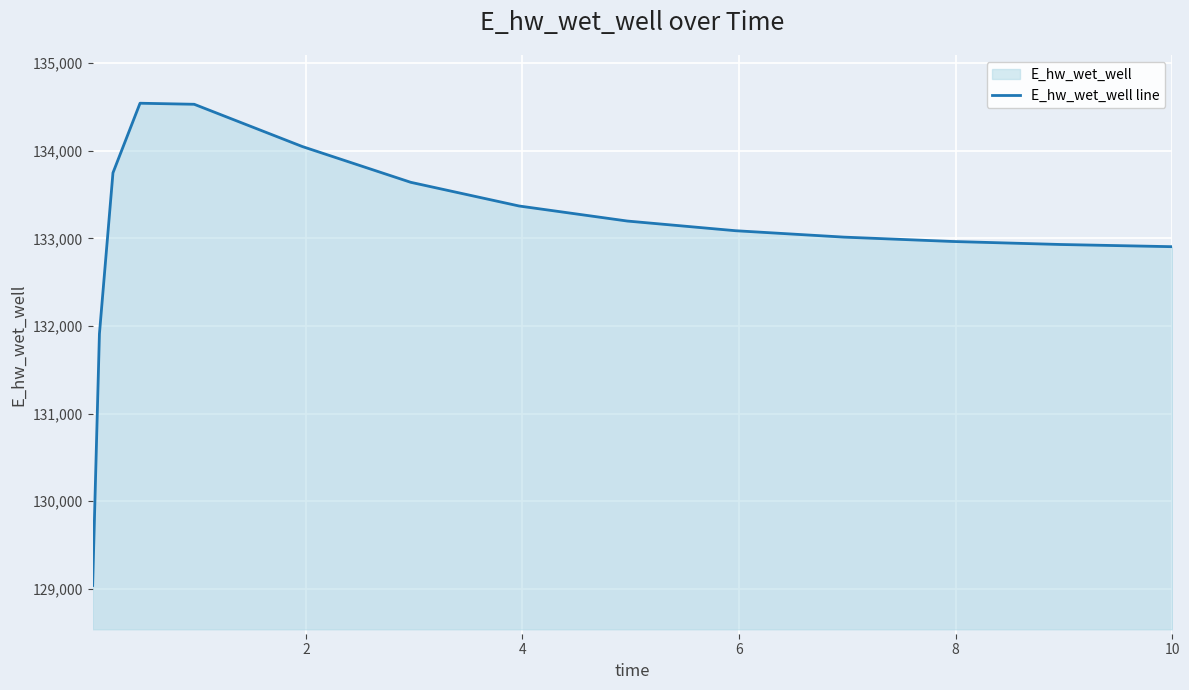

What is the sum of all values?

1995844.3